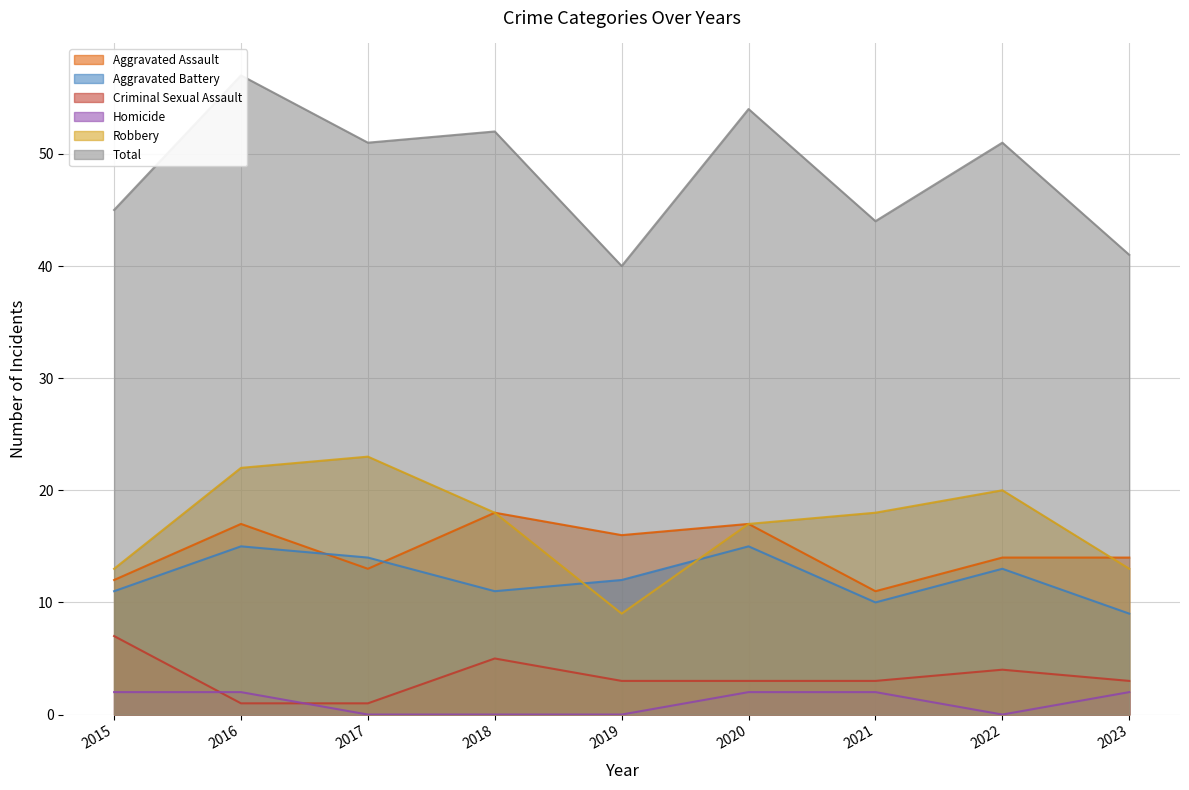

What is the sum of all Robbery values?

153